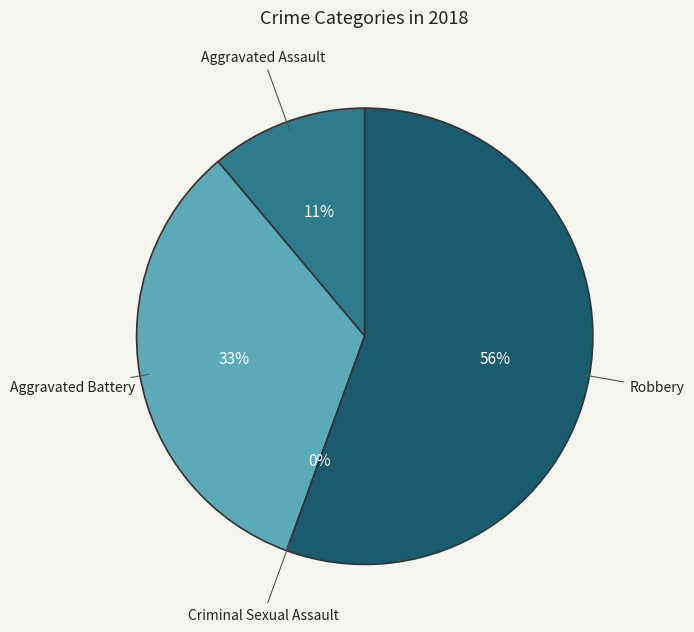

To the nearest percent, what is the combined percentage of Robbery and Aggravated Assault?

67%